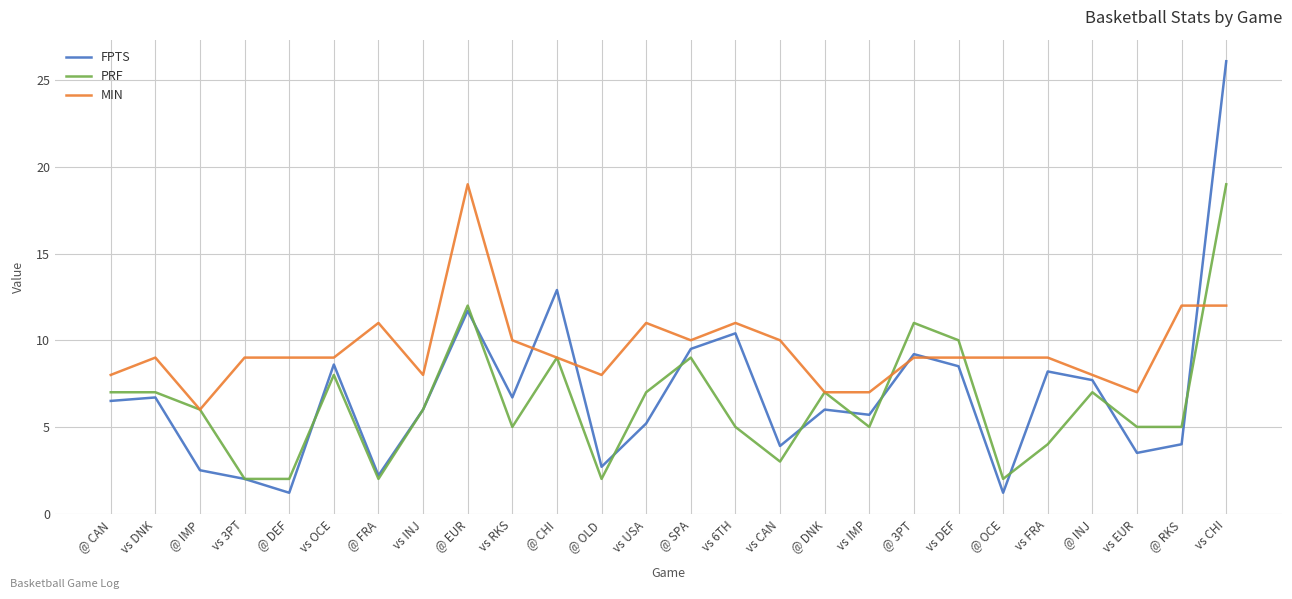

What position from the right is vs USA?

14